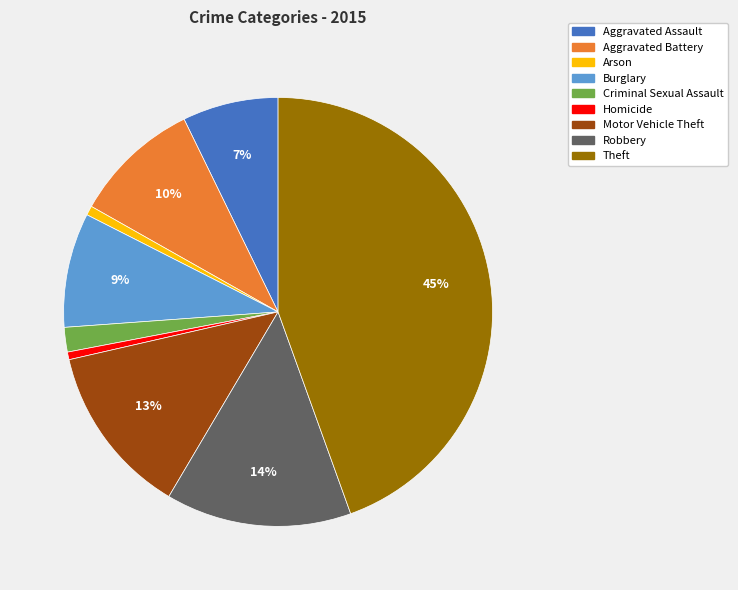

To the nearest percent, what is the difference between the Burglary and Homicide slice percentages?

8%